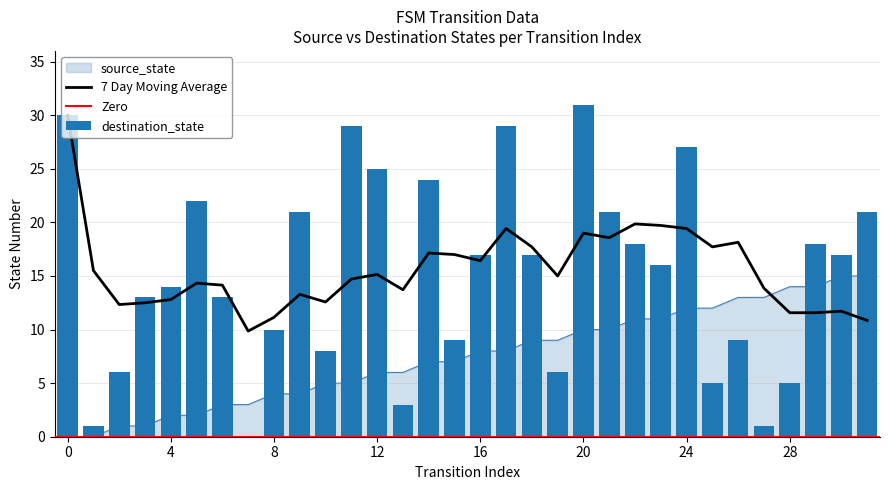

At which label does source_state reach its peak?

30